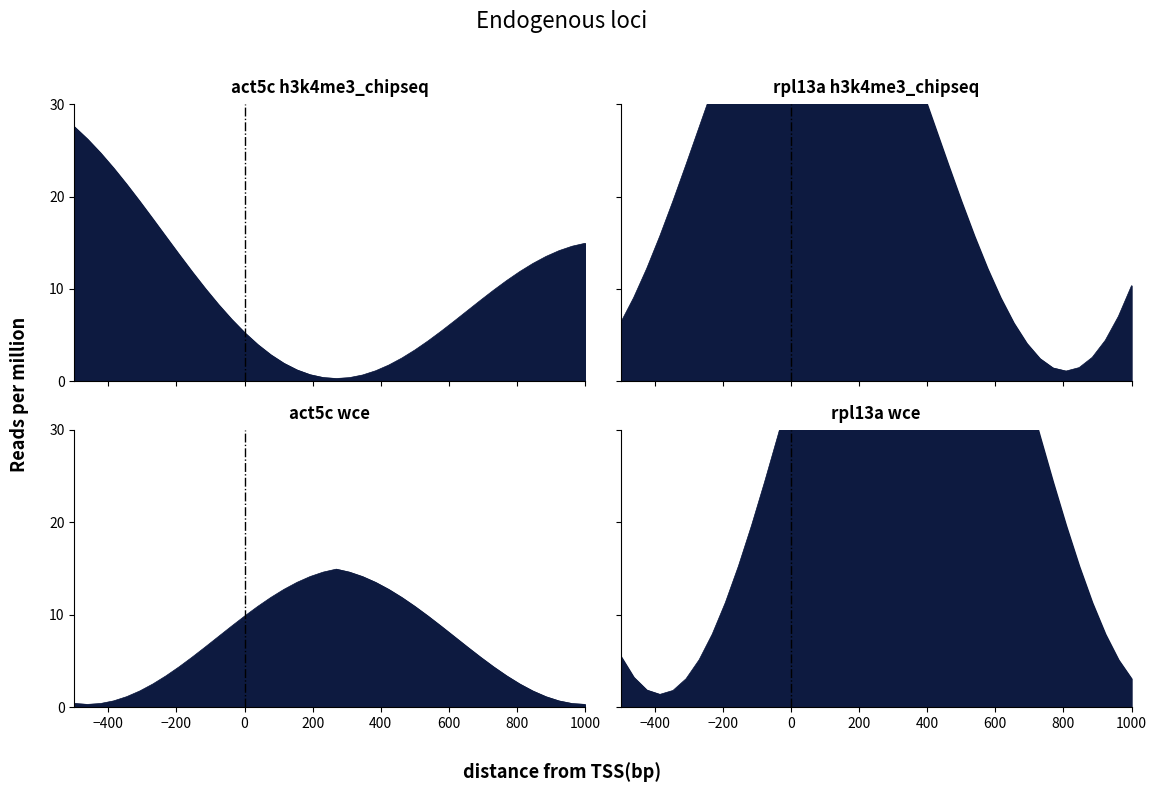

Rank the series by their maximum value, from highest to lowest.

label_3, label_1, label_0, label_2